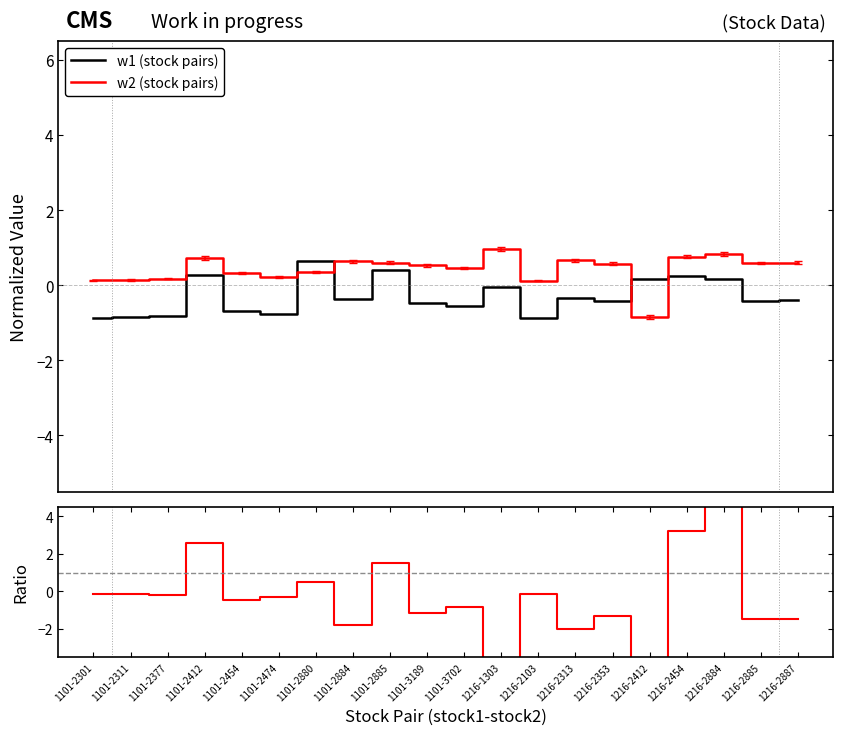

True or false: w2 (stock pairs) has a value of 1.0 at 1101-2885.

False